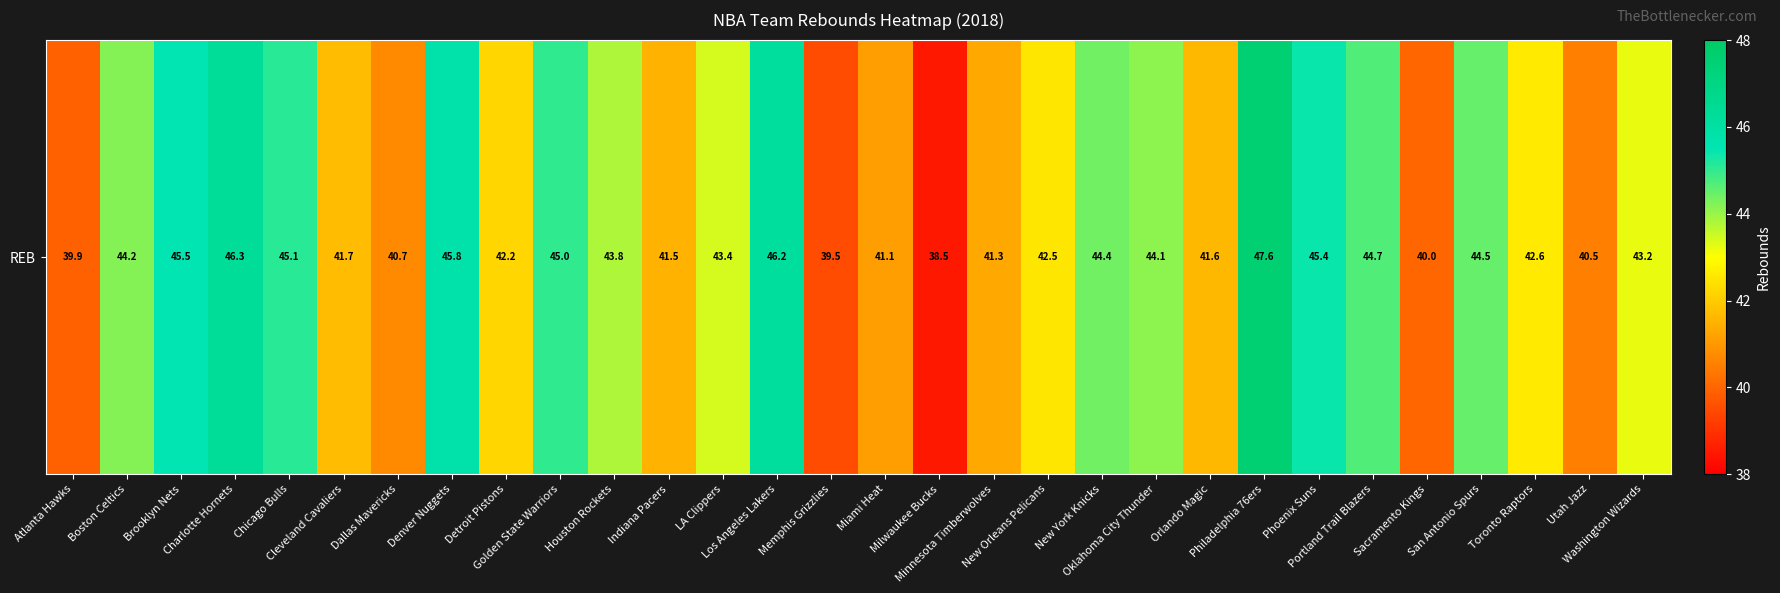

Which category has the lowest value across all series?

Milwaukee Bucks